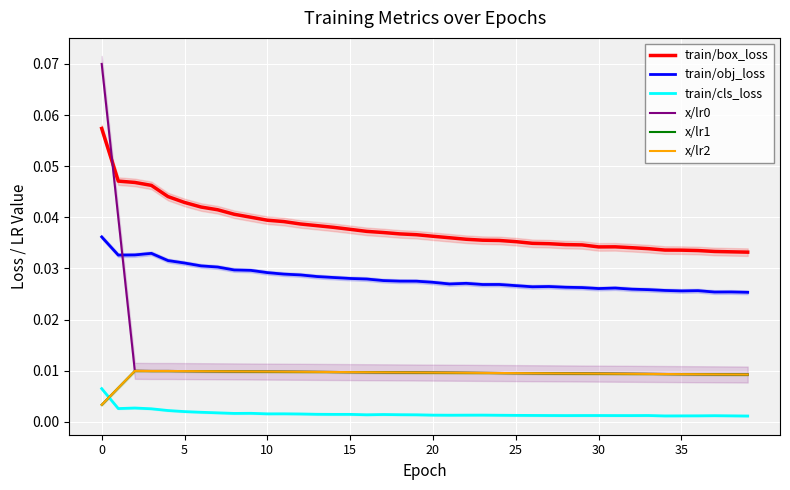

True or false: train/obj_loss and train/box_loss cross at least once.

False